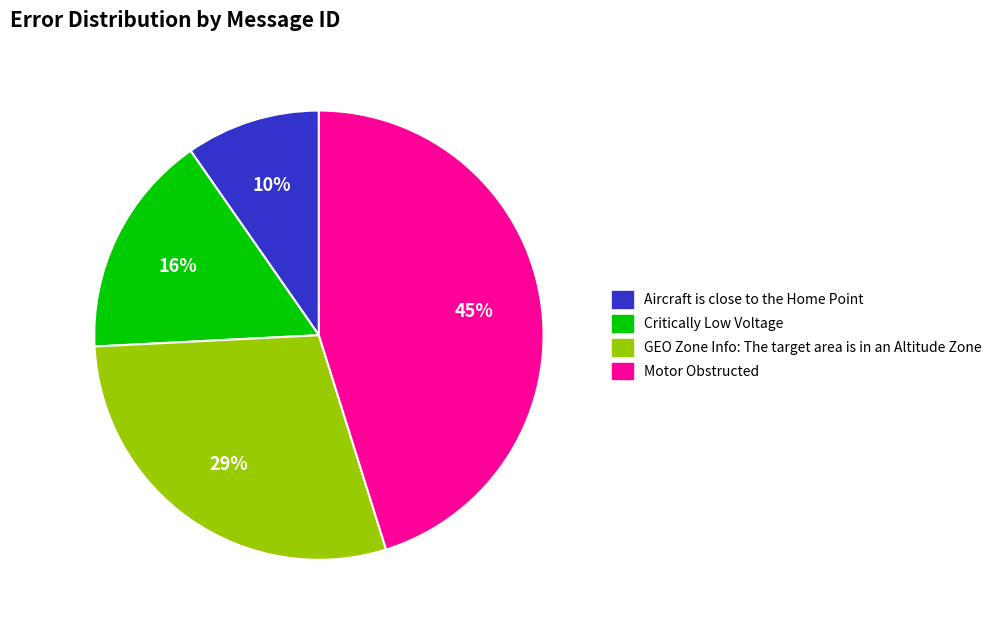

To the nearest percent, what is the difference between the largest and smallest slice percentages?

35%